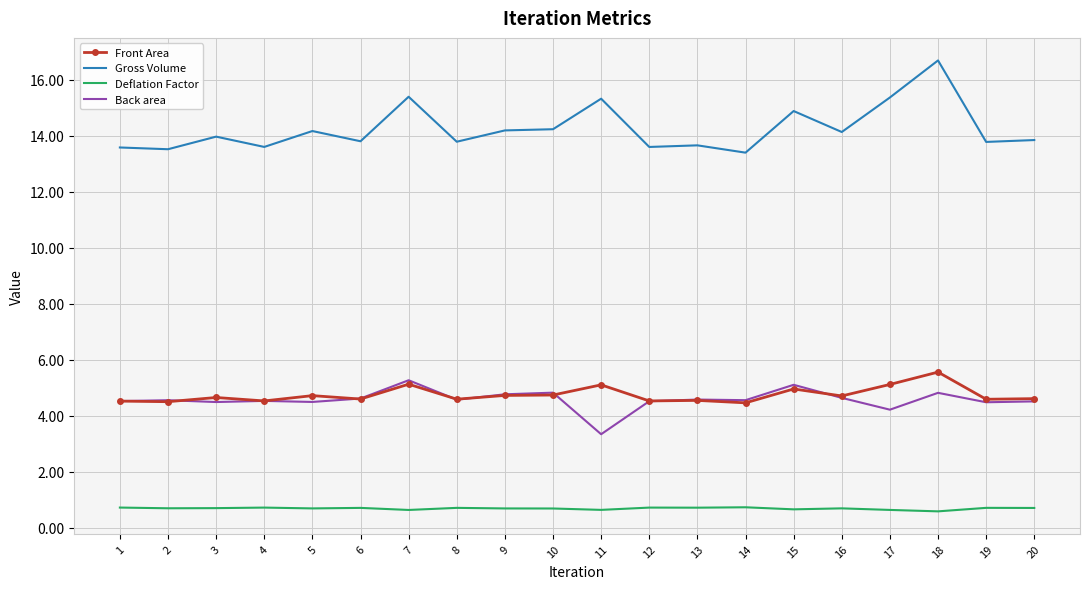

The value of Gross Volume at 9 is 14.2. True or false?

True